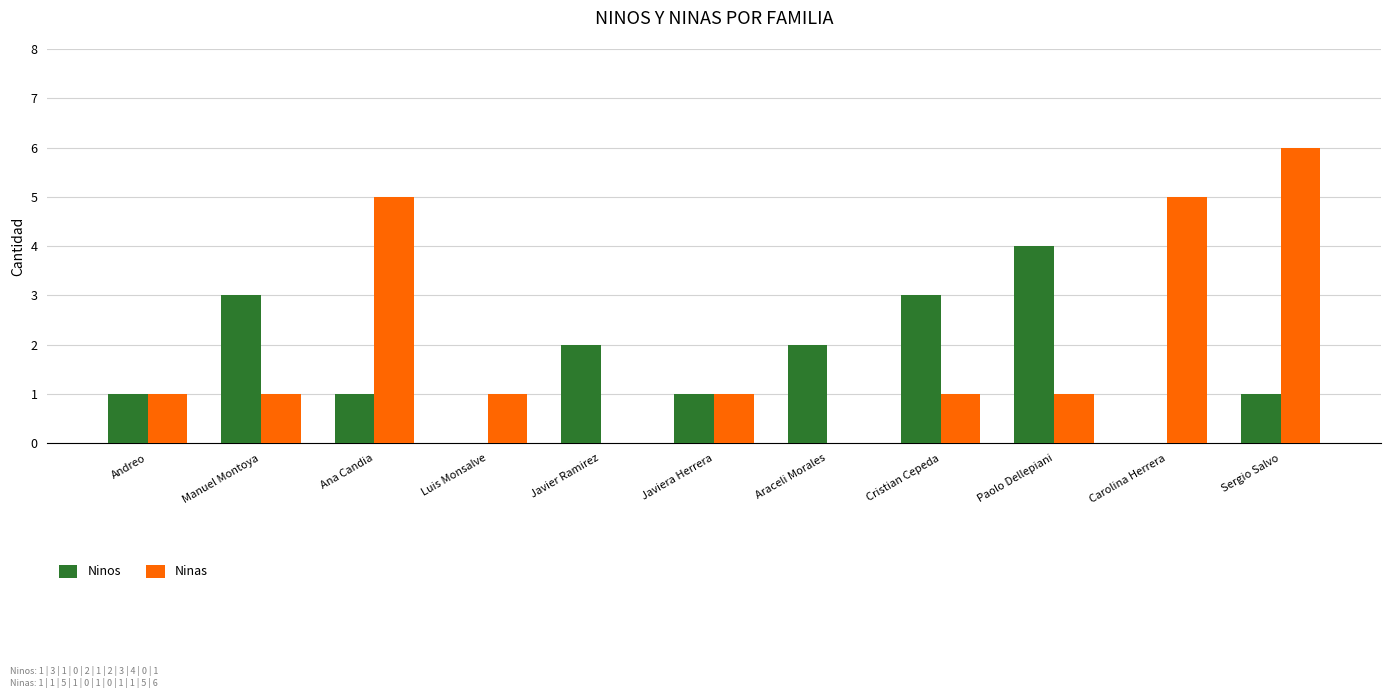

Which label corresponds to the largest value in the chart?

Sergio Salvo